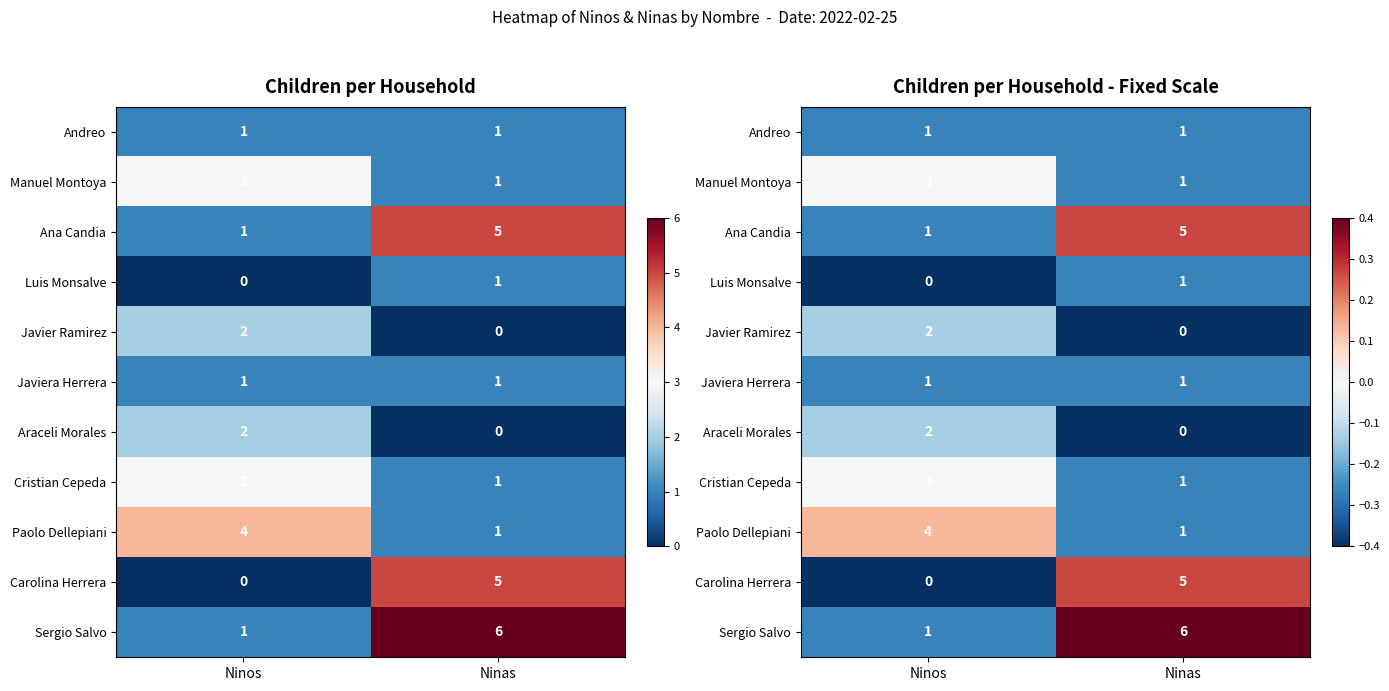

True or false: Ana Candia has a value of -0.3 at Ninos.

True